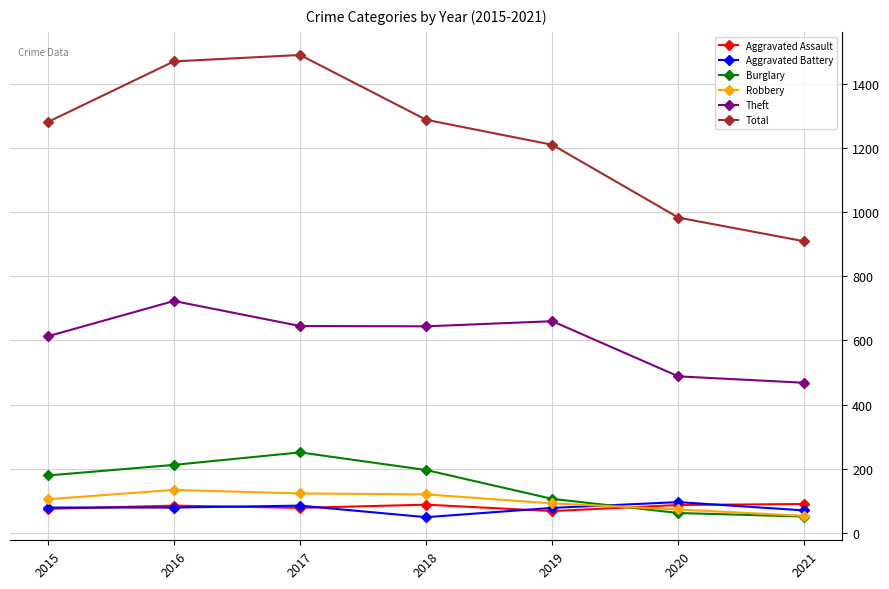

True or false: Aggravated Assault and Theft cross at least once.

False